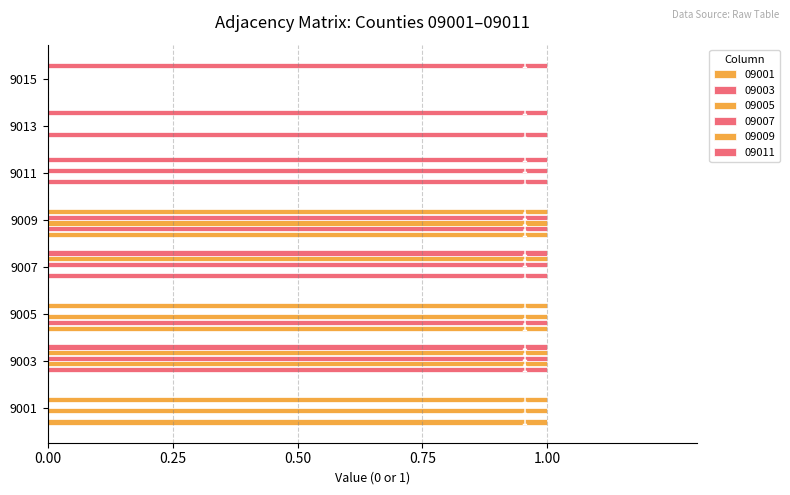

Which series has the widest spread of values?

09001